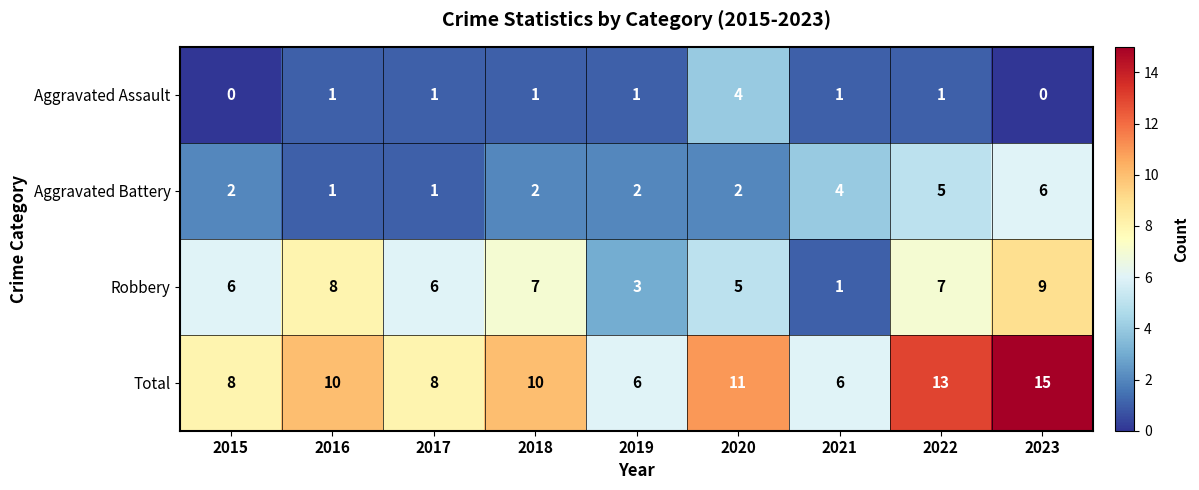

Which category has the highest value in the Robbery series?

2023